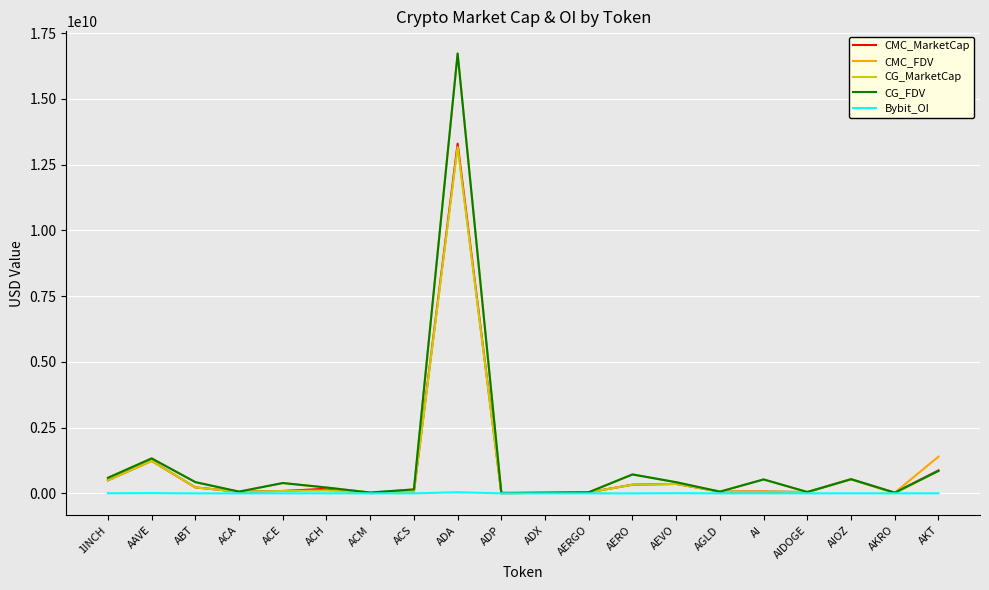

True or false: CMC_FDV has a value of 529165341.6 at AI.

True